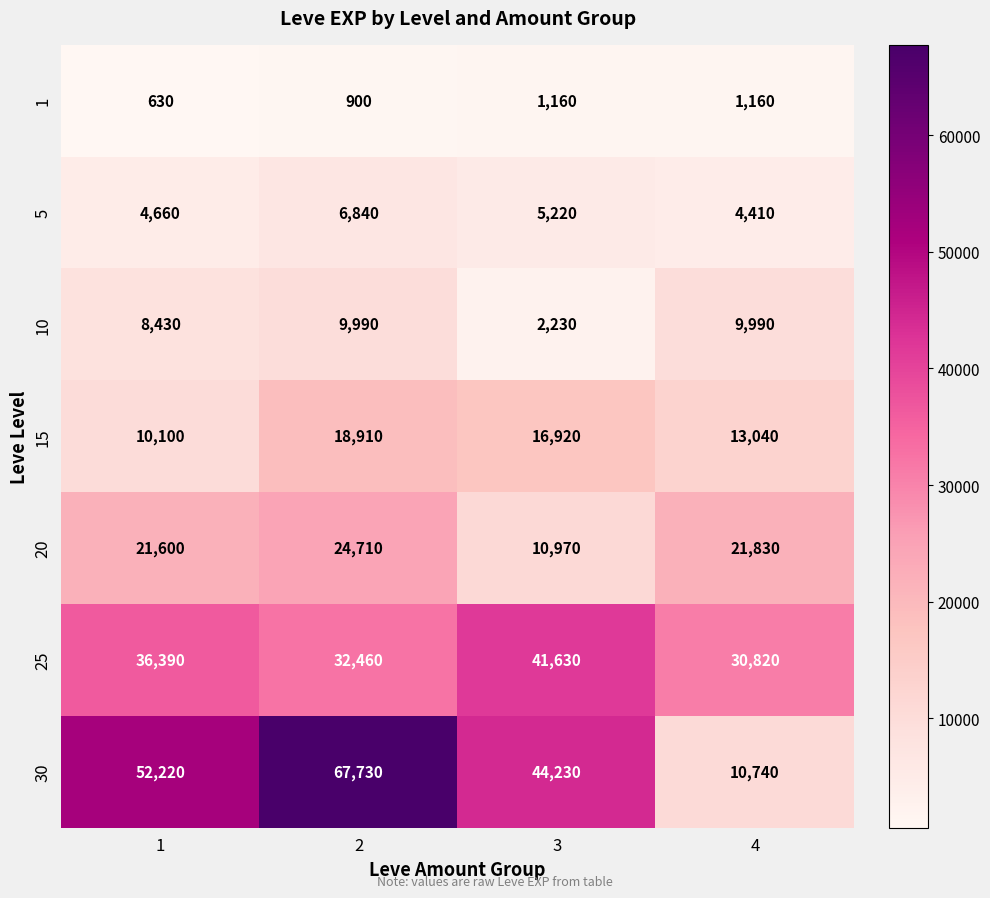

Reading left to right, what are all the values shown in this chart?

1: 630	900	1160	1160
5: 4660	6840	5220	4410
10: 8430	9990	2230	9990
15: 10100	18910	16920	13040
20: 21600	24710	10970	21830
25: 36390	32460	41630	30820
30: 52220	67730	44230	10740